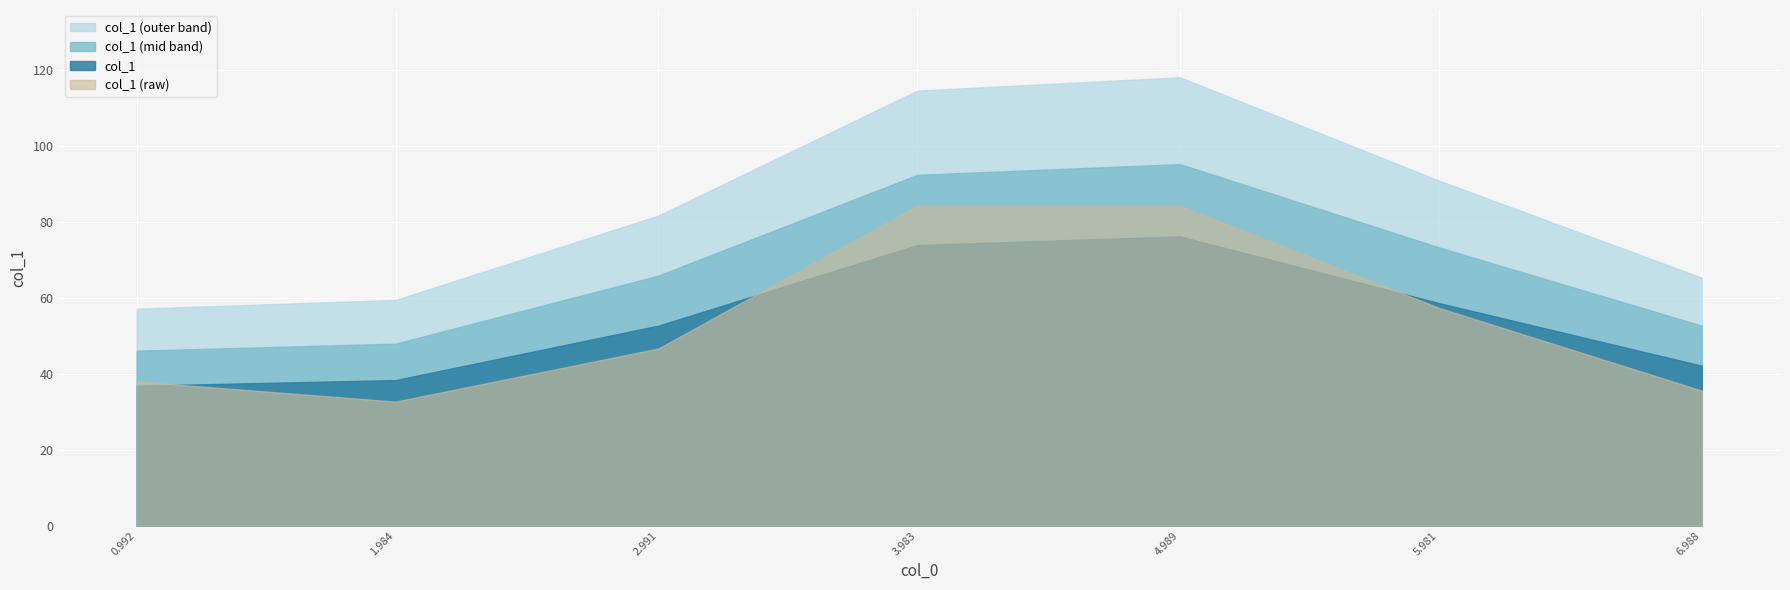

Which label corresponds to the smallest value in the chart?

1.984